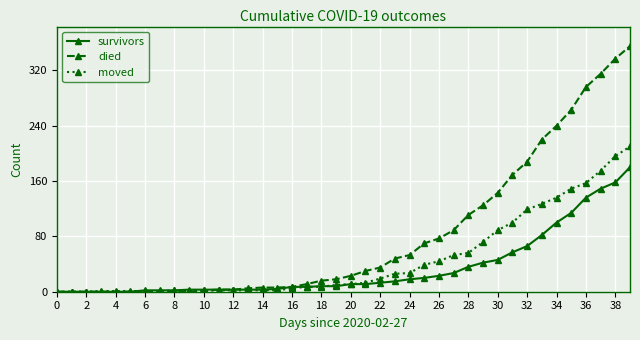

Which series has the largest total across all categories?

died